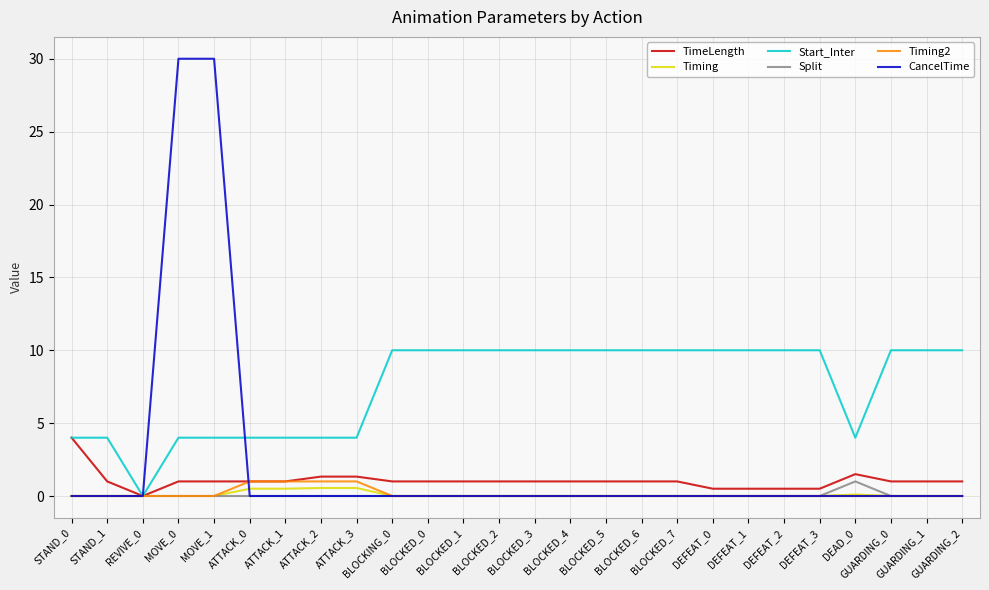

Which series has the largest range (max minus min)?

CancelTime